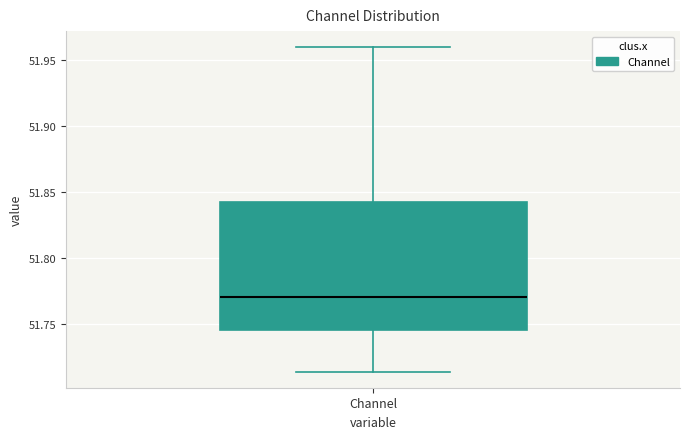

Where does the upper whisker of the box for Channel end on the y-axis? The values are not printed on the chart, so give them approximately, as read against the axis.

51.960